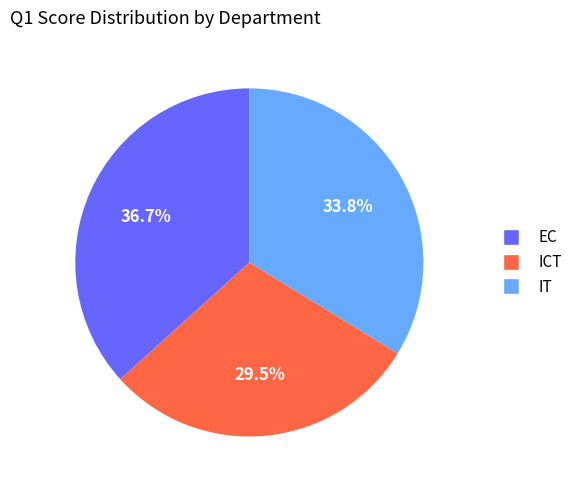

To the nearest percent, what portion does EC represent?

37%